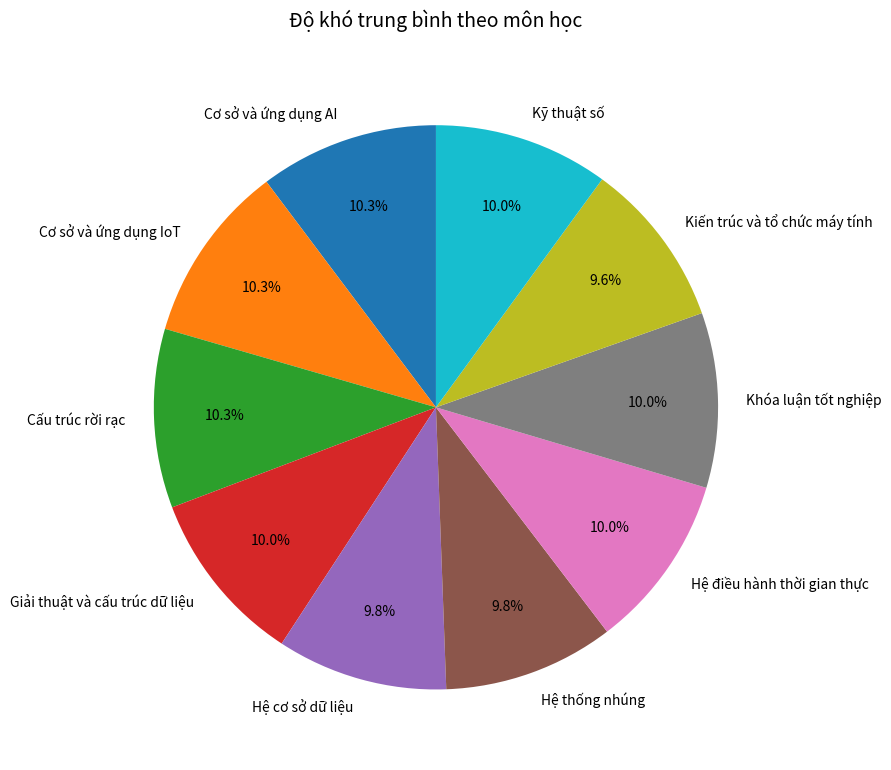

Does Hệ điều hành thời gian thực account for over 50% of the chart?

No